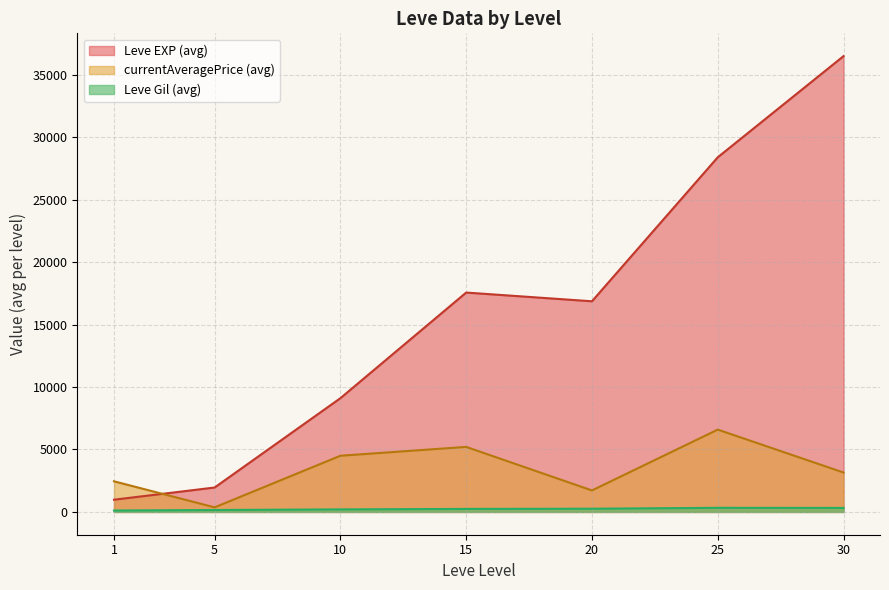

Which series changed the most between 1 and 30?

Leve EXP (avg)